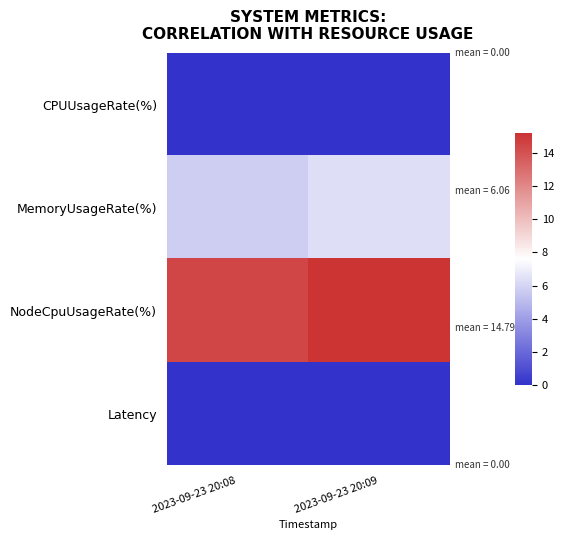

Reading right to left, what are all the values shown in this chart?

CPUUsageRate(%): 2023-09-23 20:09=0.0	2023-09-23 20:08=0.0
MemoryUsageRate(%): 2023-09-23 20:09=6.4	2023-09-23 20:08=5.8
NodeCpuUsageRate(%): 2023-09-23 20:09=15.2	2023-09-23 20:08=14.4
Latency: 2023-09-23 20:09=0.0	2023-09-23 20:08=0.0